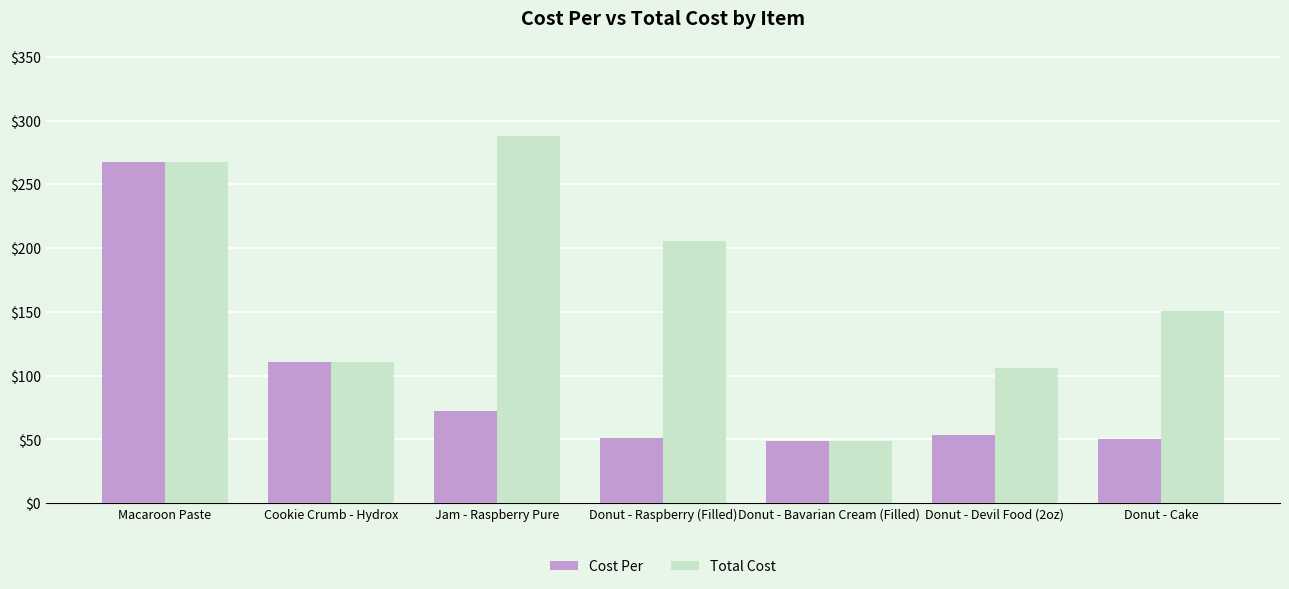

What is the average value of the Total Cost series?

168.1